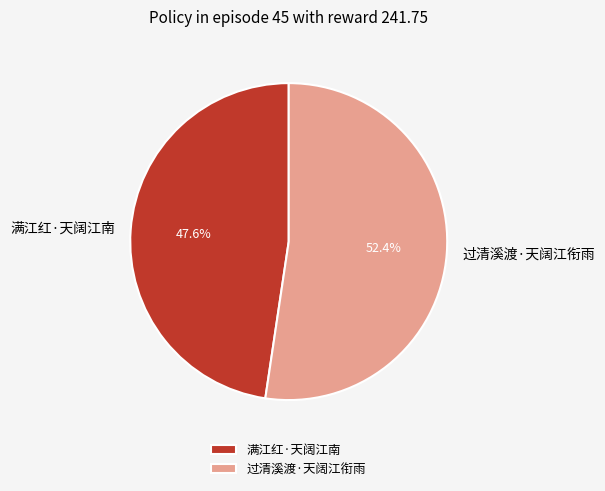

Between 过清溪渡·天阔江衔雨 and 满江红·天阔江南, which is larger?

过清溪渡·天阔江衔雨